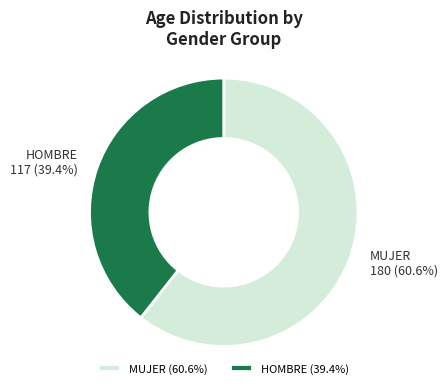

Combined, what portion of the pie is MUJER and HOMBRE?

100.0%